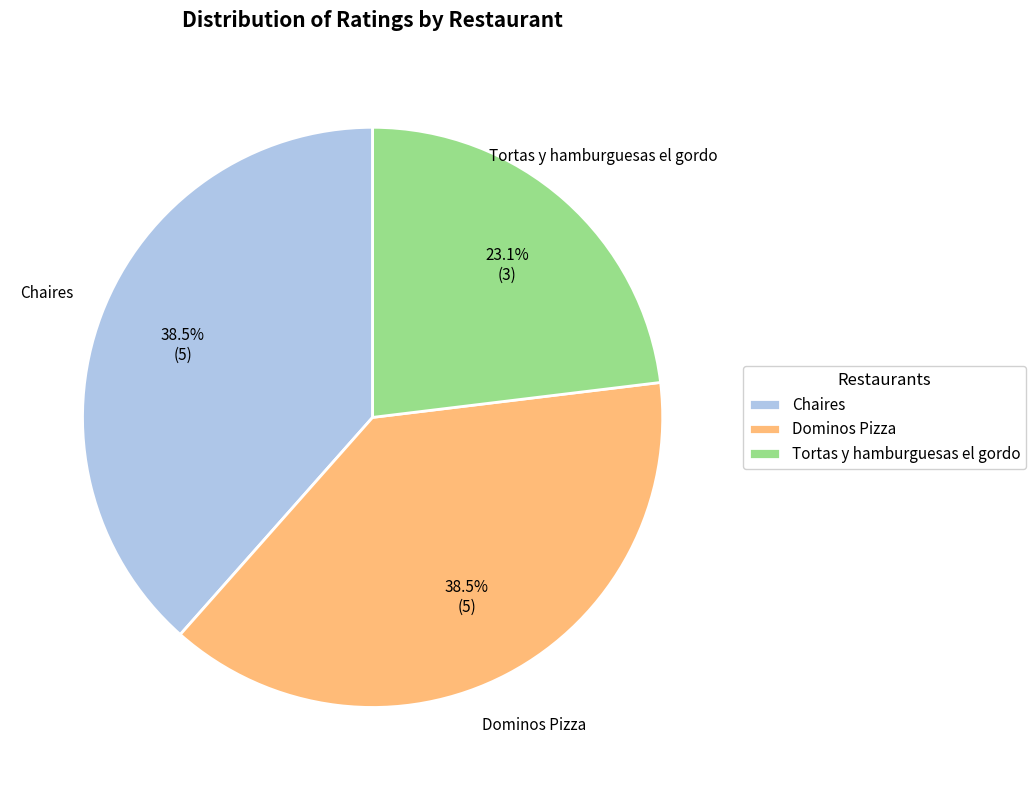

What is the ratio of the value at Chaires to the value at Tortas y hamburguesas el gordo?

1.7